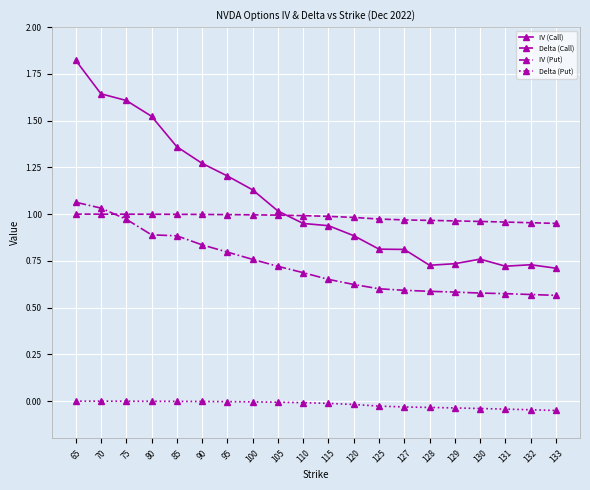

Is this an area chart (filled region under the line)?

No